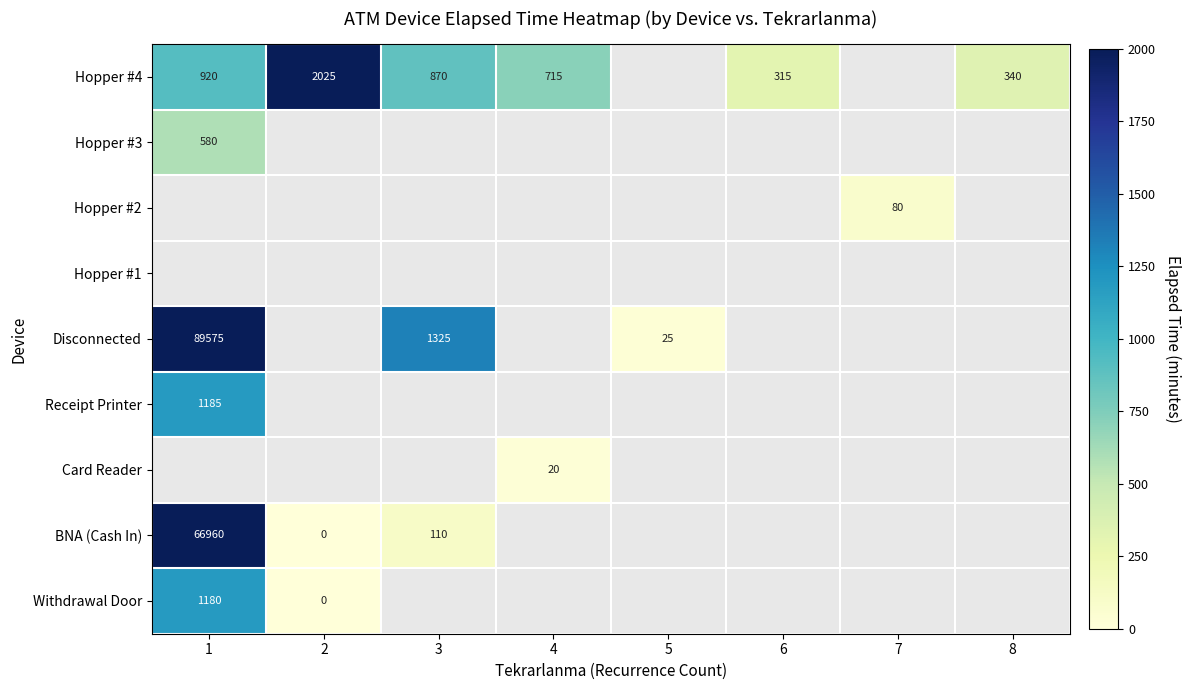

What is the sum of the BNA (Cash In) values at 1 and 2?

66960